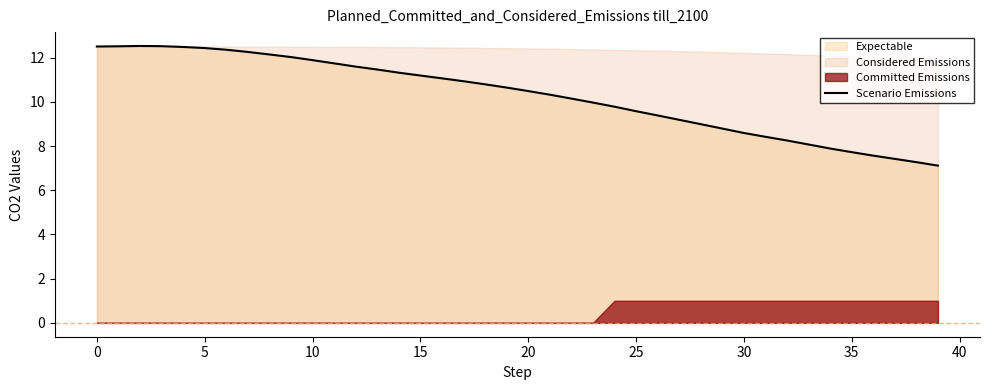

What is the lowest value of the Scenario Emissions series?

7.1